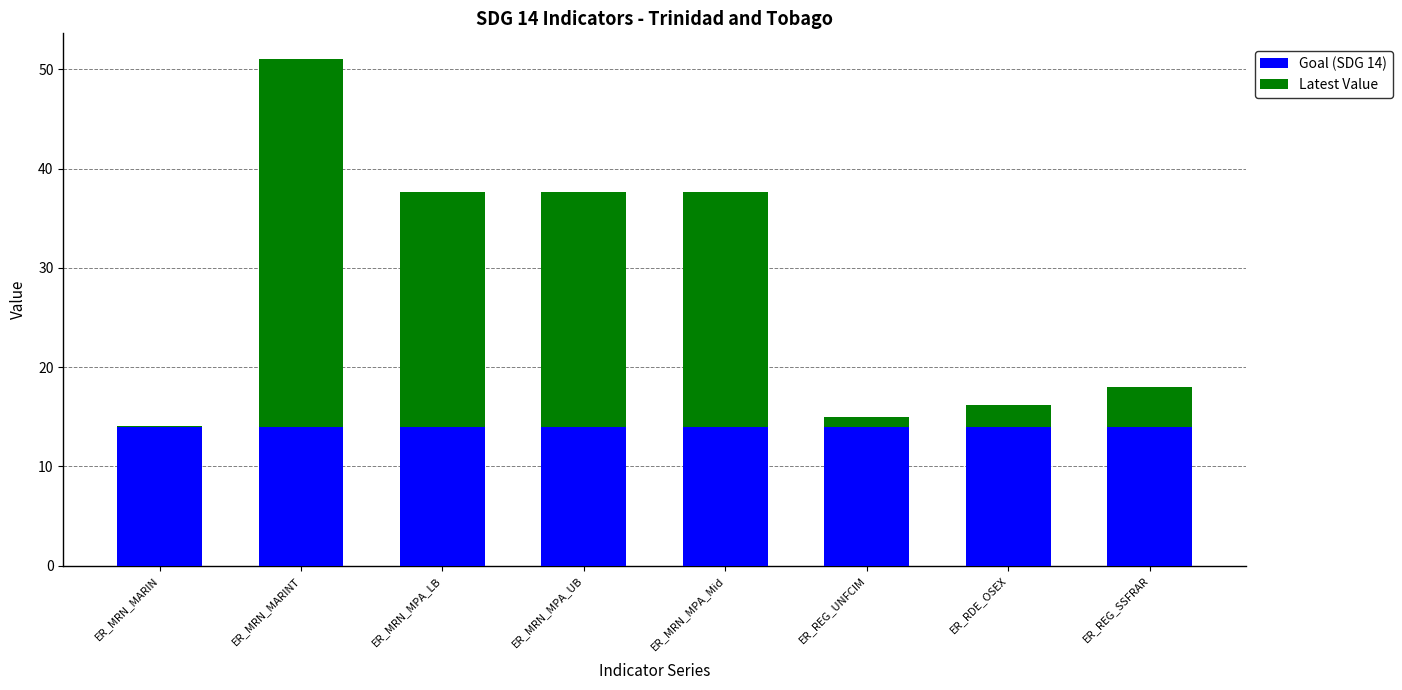

What is the highest value of the Goal (SDG 14) series?

14.0